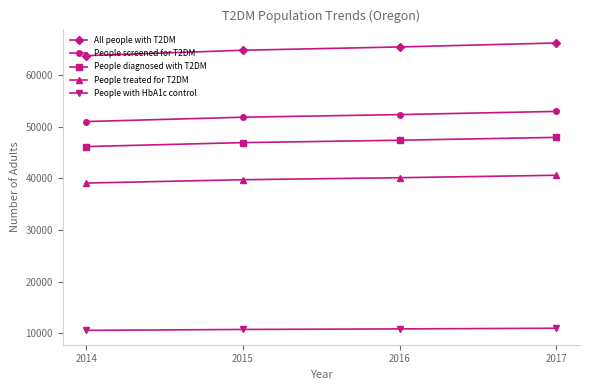

List the labels in order of People screened for T2DM value, smallest first.

2014, 2015, 2016, 2017